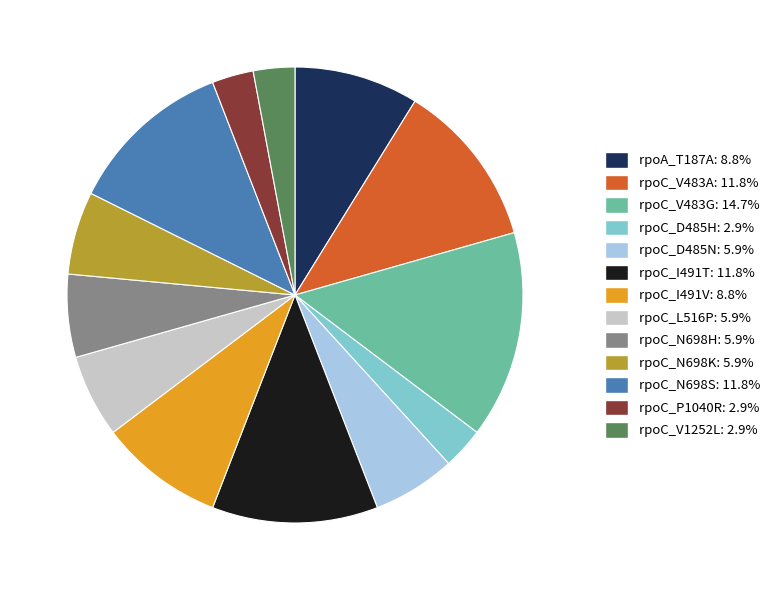

Count the number of slices in the pie.

13